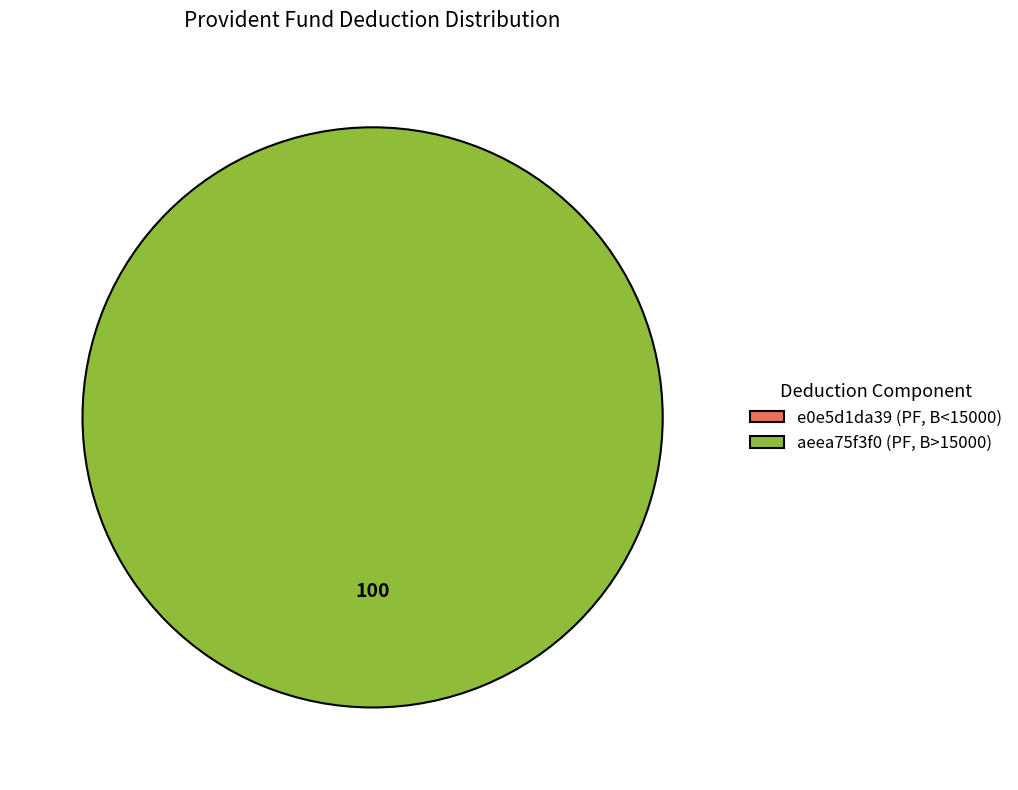

True or false: aeea75f3f0 (PF, B>15000) accounts for 99% of the total.

False